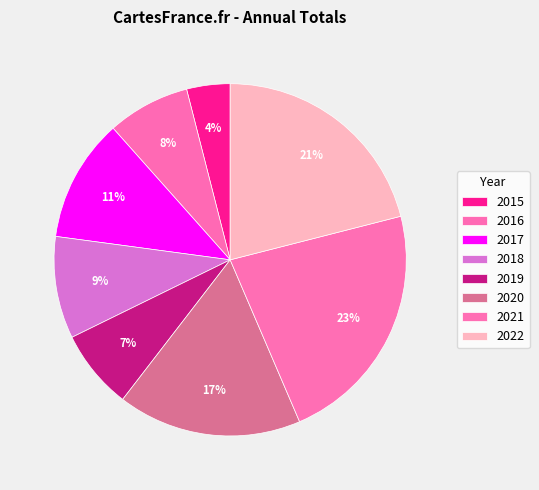

Which slice is the largest?

2021